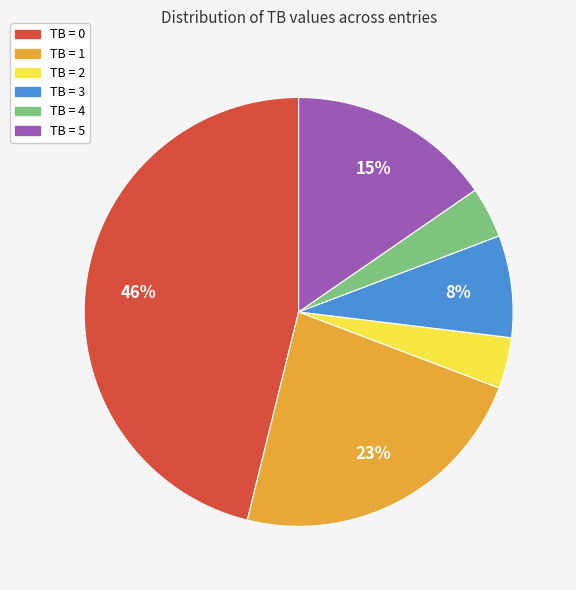

Combined, do TB = 1 and TB = 2 account for over 50%?

No